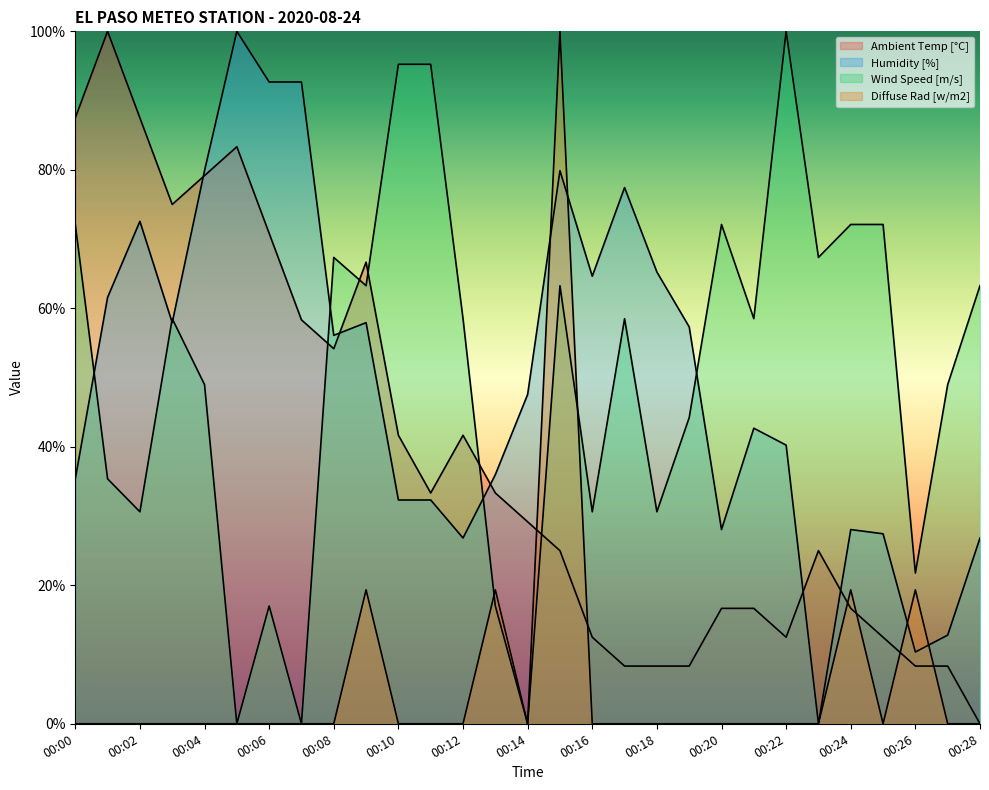

How many data points in Ambient Temp [°C] are above 29?

15